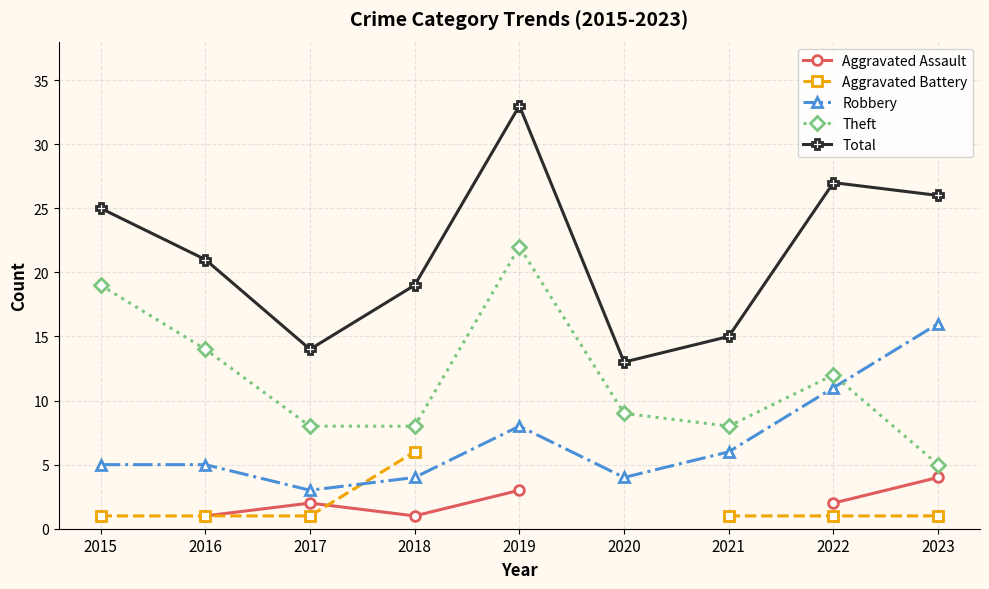

Where is the first local minimum for Robbery?

2017